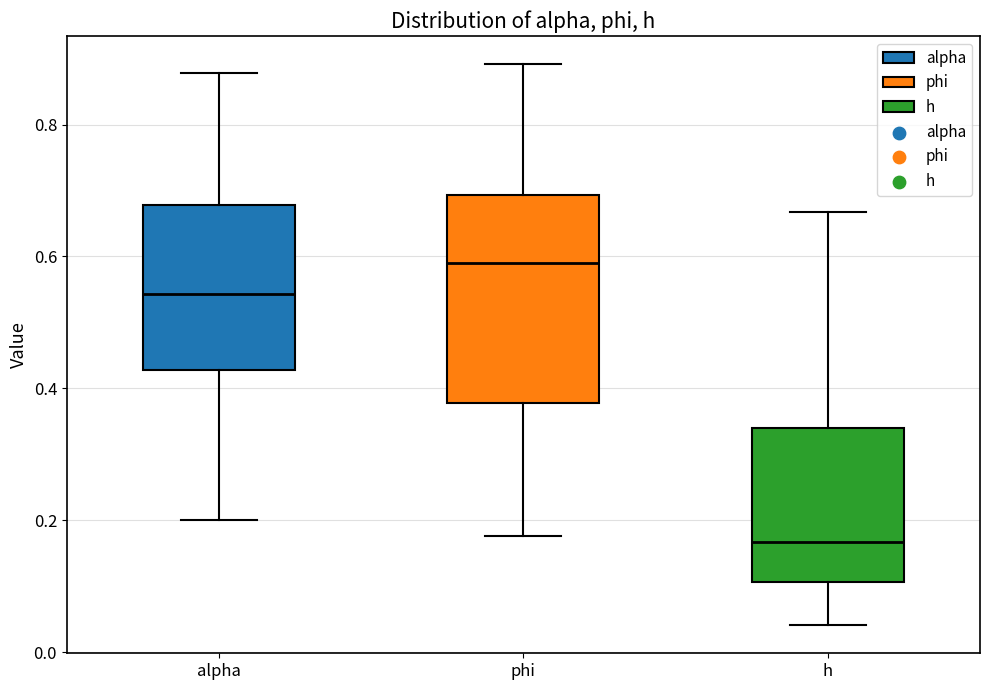

Where does the lower whisker of the box for phi end on the y-axis? The values are not printed on the chart, so give them approximately, as read against the axis.

0.18